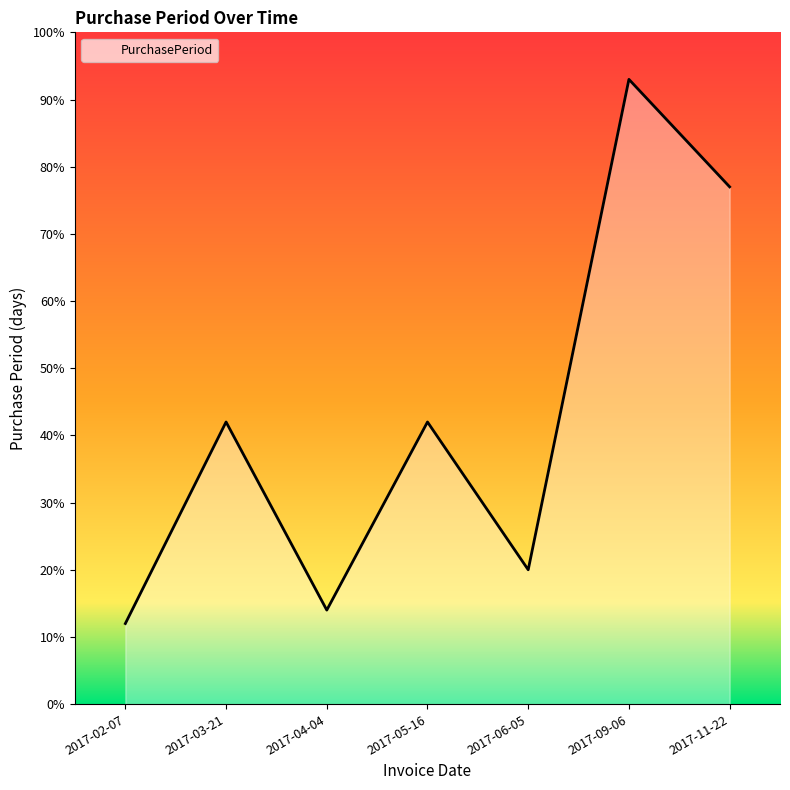

The value at 2017-06-05 is 20. True or false?

True